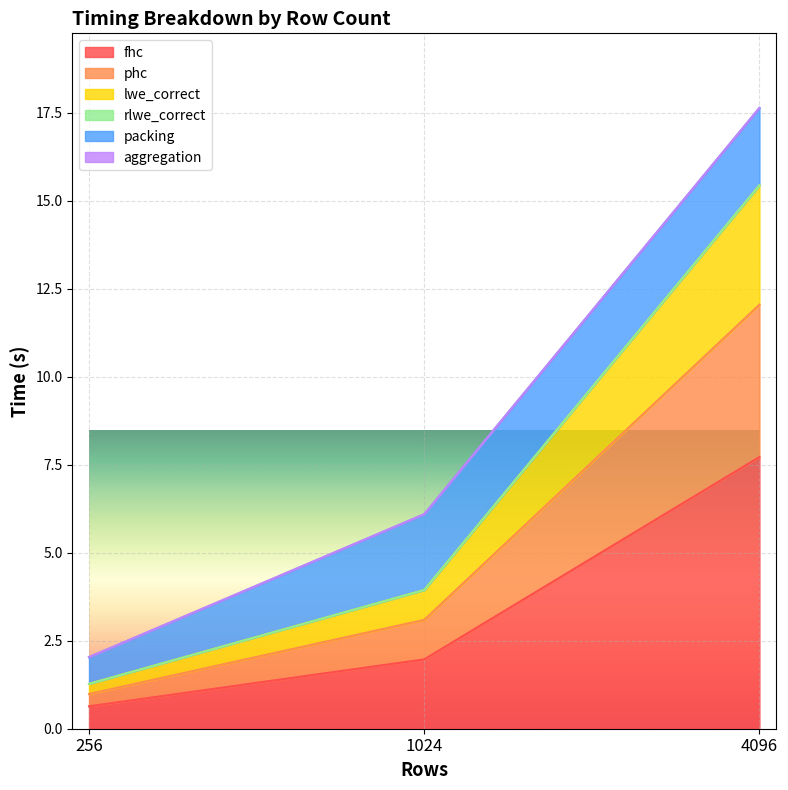

At which category is the sum across all series the highest?

4096